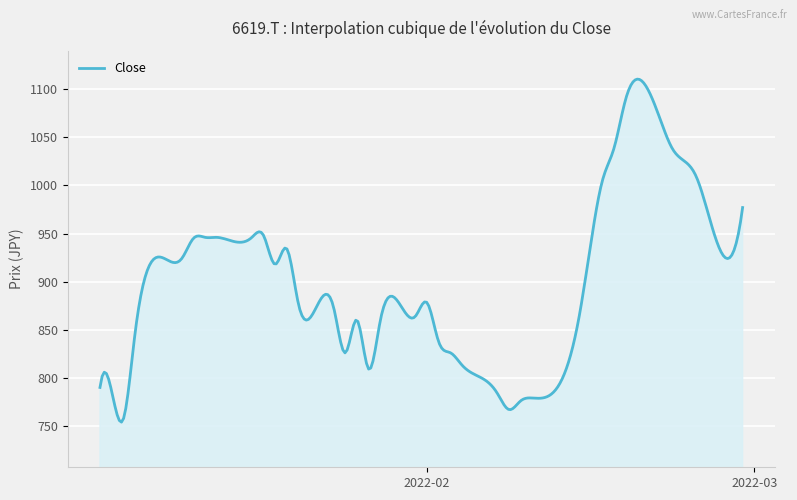

What is the smallest value displayed?

753.9